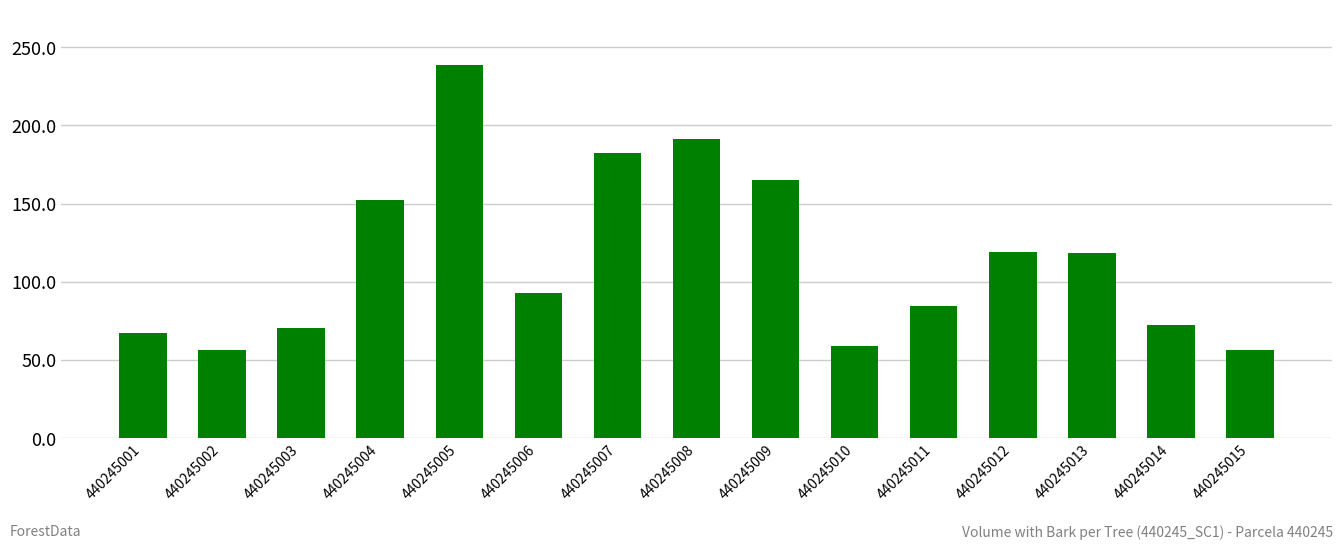

What is the greatest value displayed?

238.4